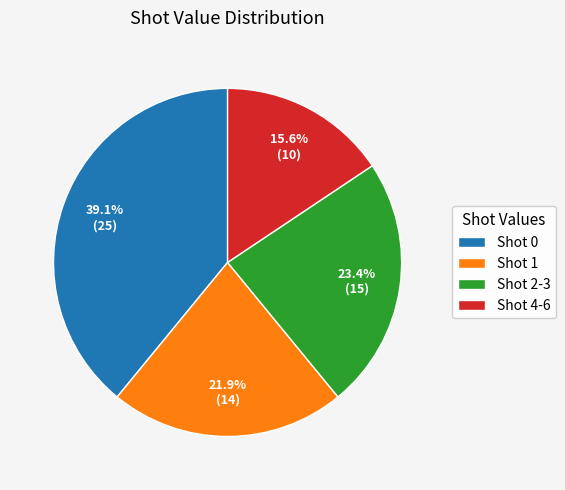

Which category has the smallest portion of the pie?

Shot 4-6